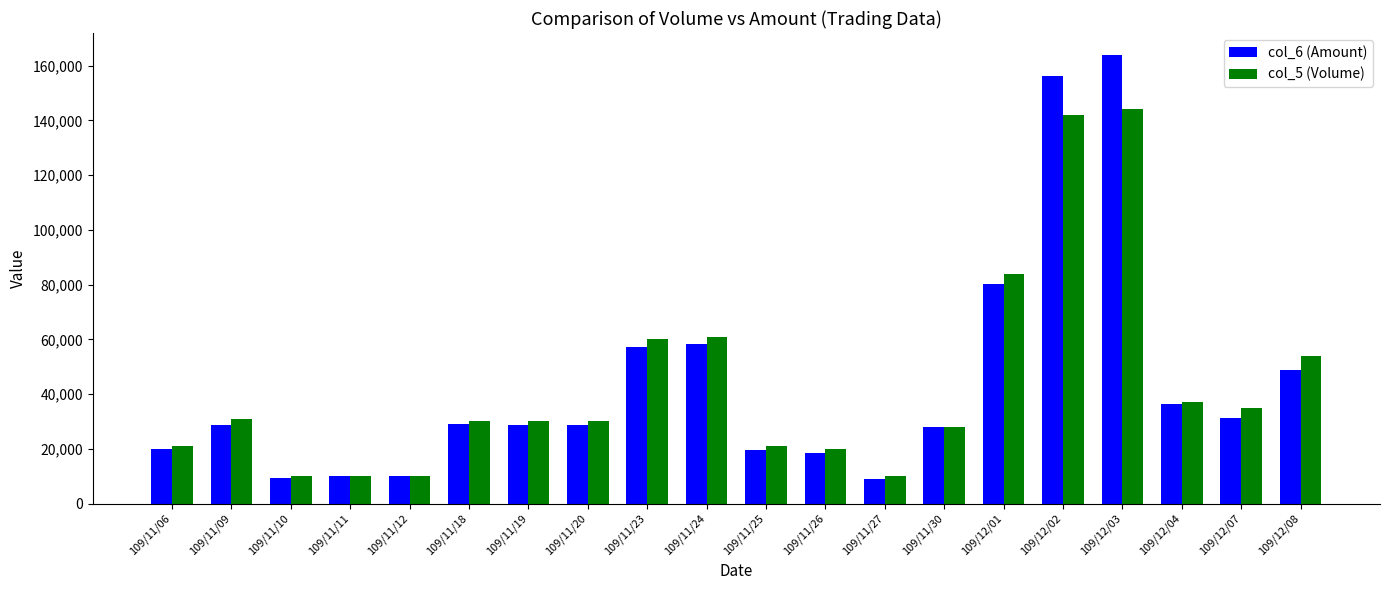

Between 109/11/06 and 109/12/03, which series saw the biggest shift?

col_6 (Amount)